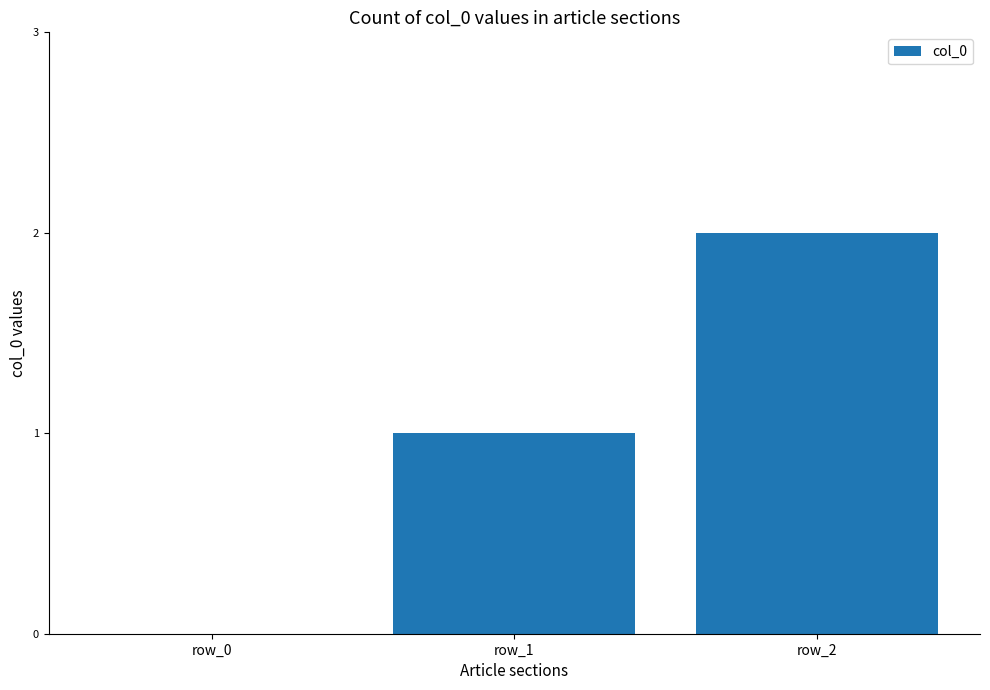

How many values are between 0 and 2?

3